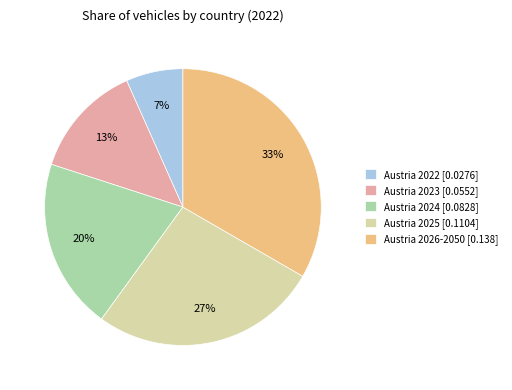

Count the number of slices in the pie.

5